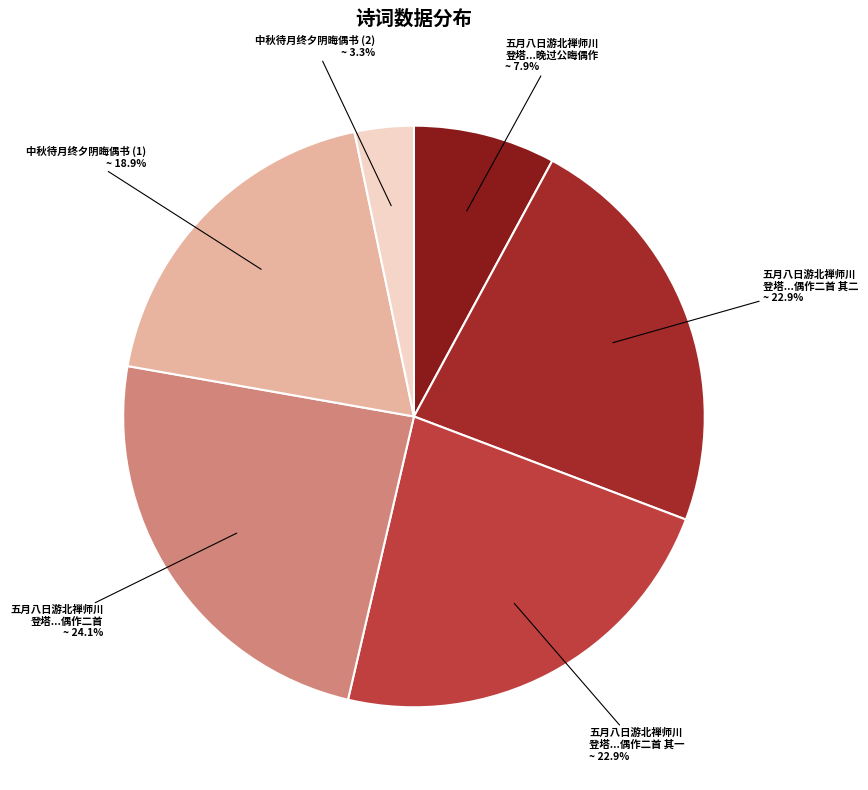

How many segments does this pie chart have?

6